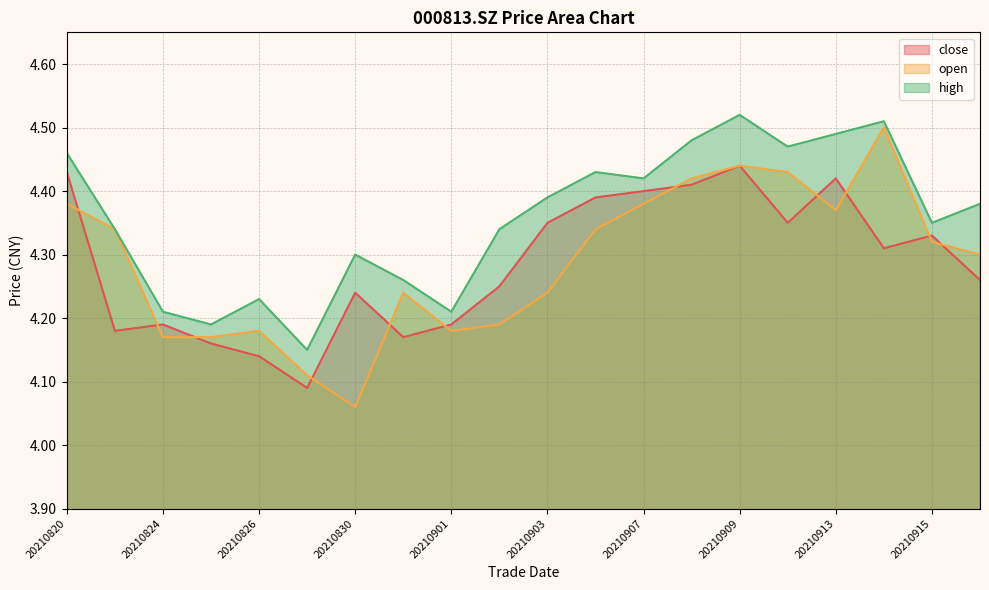

Rank the series by their maximum value, from highest to lowest.

high, open, close